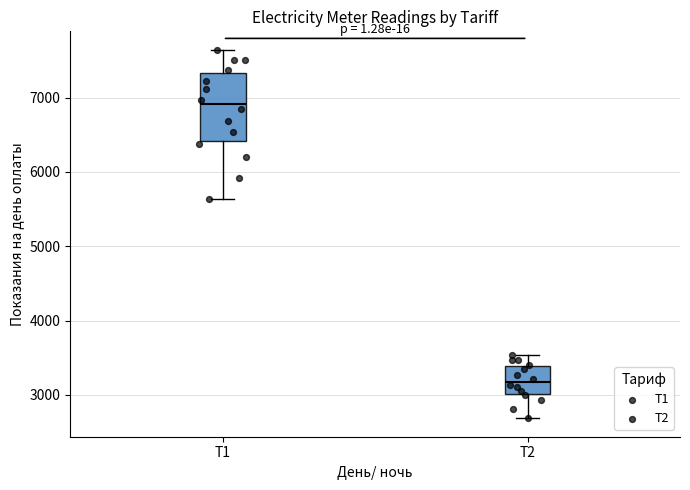

Reading left to right, read every box against the y-axis: the position of its median line, the range the box covers, and the ends of its whiskers. The values are not printed on the chart, so give them approximately, as read against the axis.

T1: median 6900, box 6400 to 7300, whiskers 5600 to 7600
T2: median 3200, box 3000 to 3400, whiskers 2700 to 3500